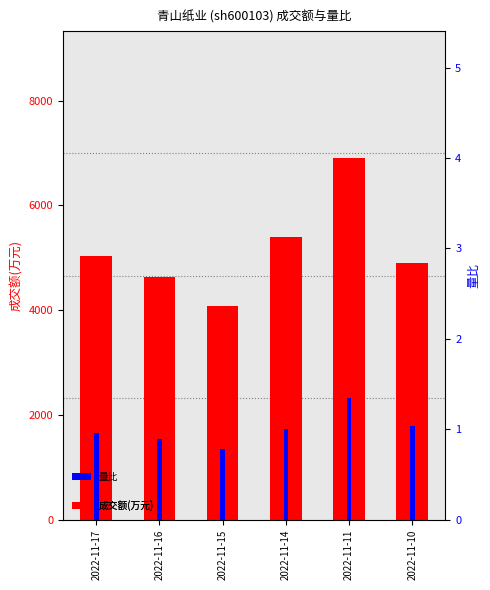

At which category is the sum across all series the highest?

2022-11-11